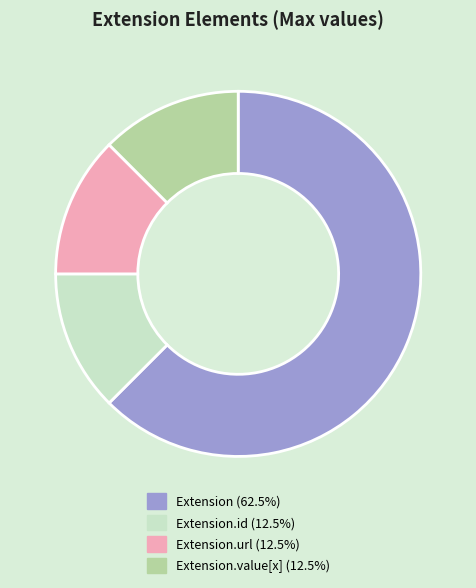

Is there a majority slice in this chart?

Yes